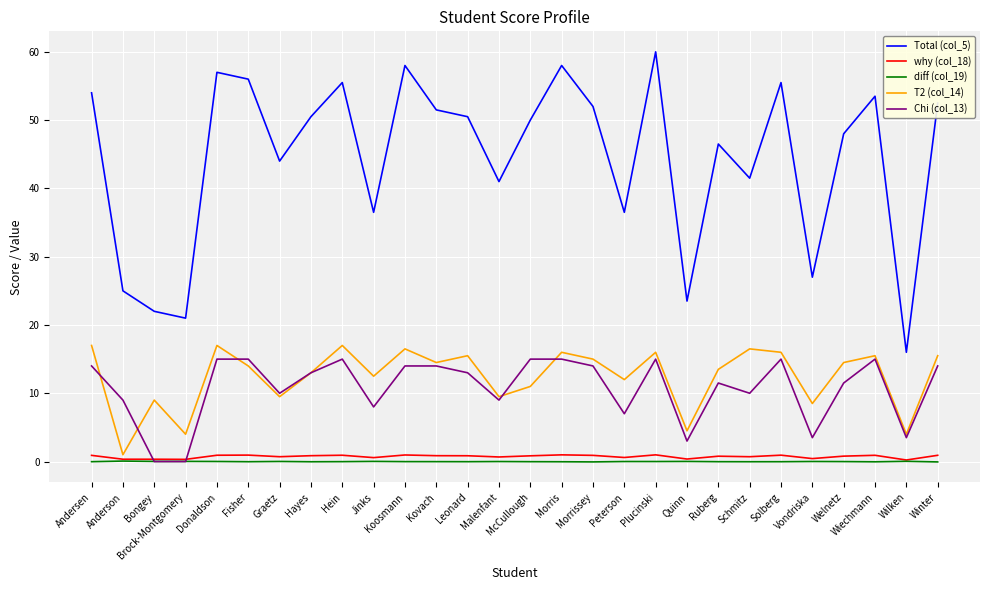

What is the maximum value for Total (col_5)?

60.0